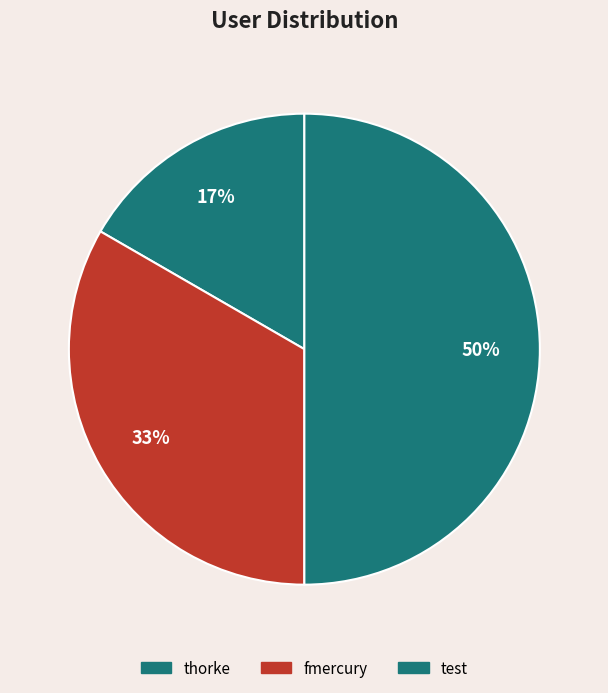

Rank the categories by value from highest to lowest.

test, fmercury, thorke